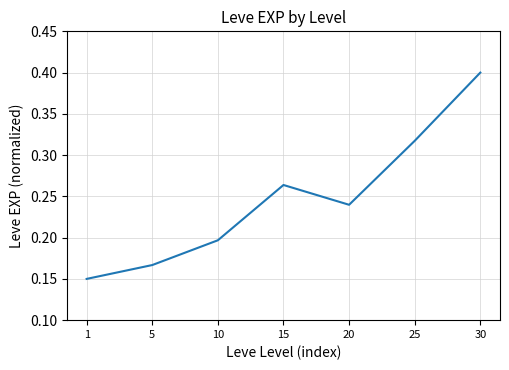

Rank the categories by value from highest to lowest.

30, 25, 15, 20, 10, 5, 1